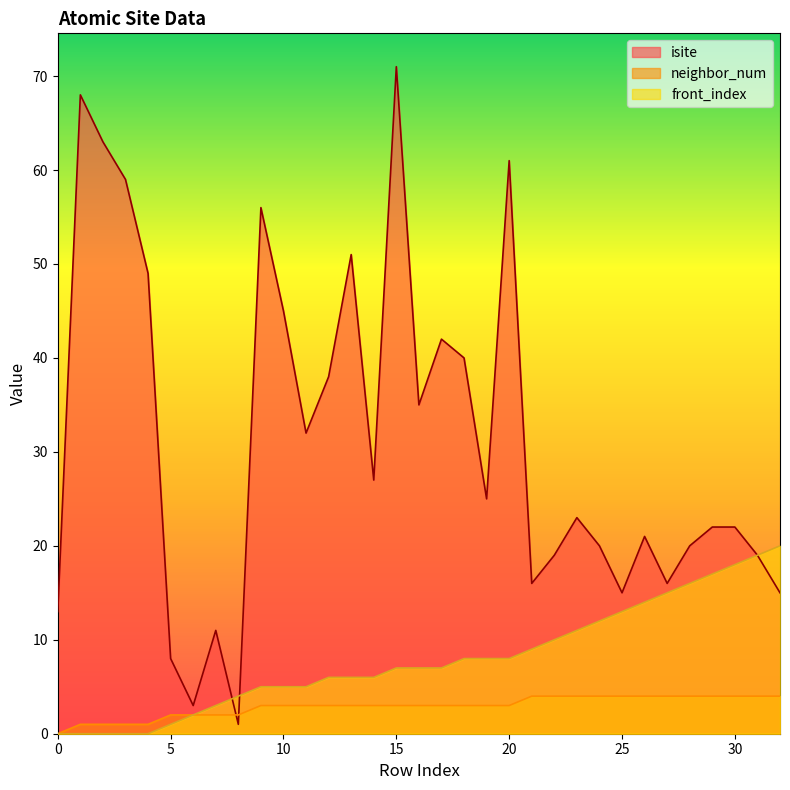

Which series has the widest spread of values?

isite